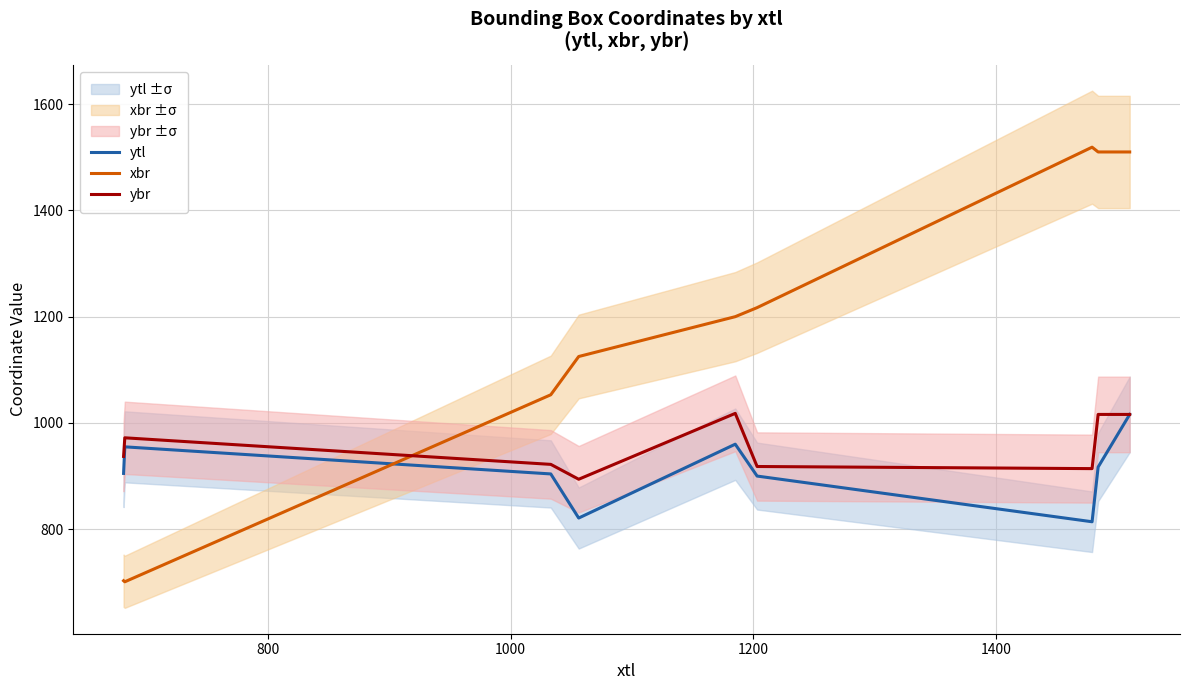

How many interior local peaks does the ytl series have?

2